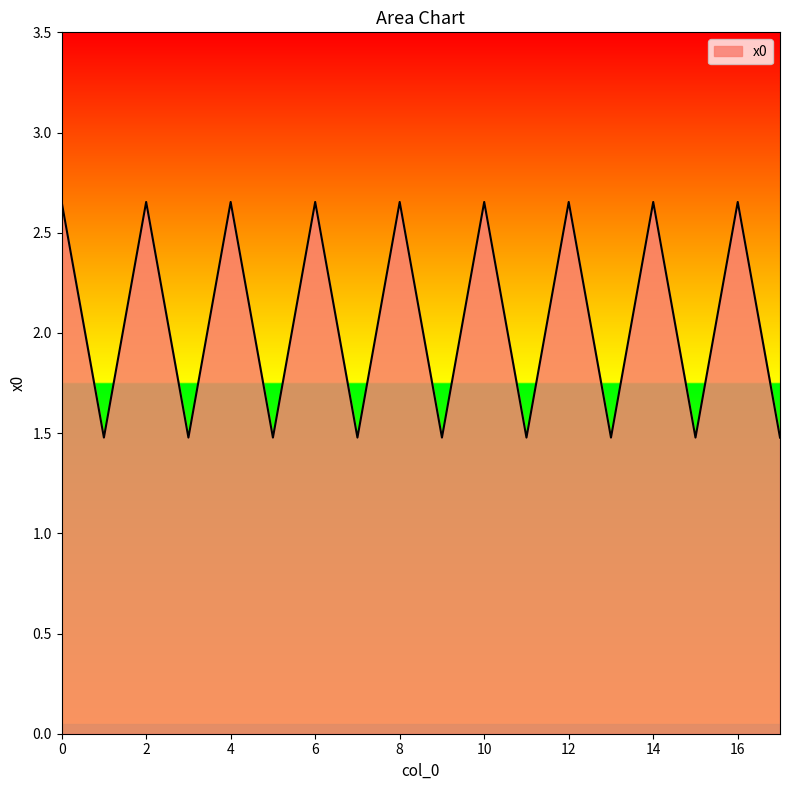

What is the smallest value displayed?

1.5